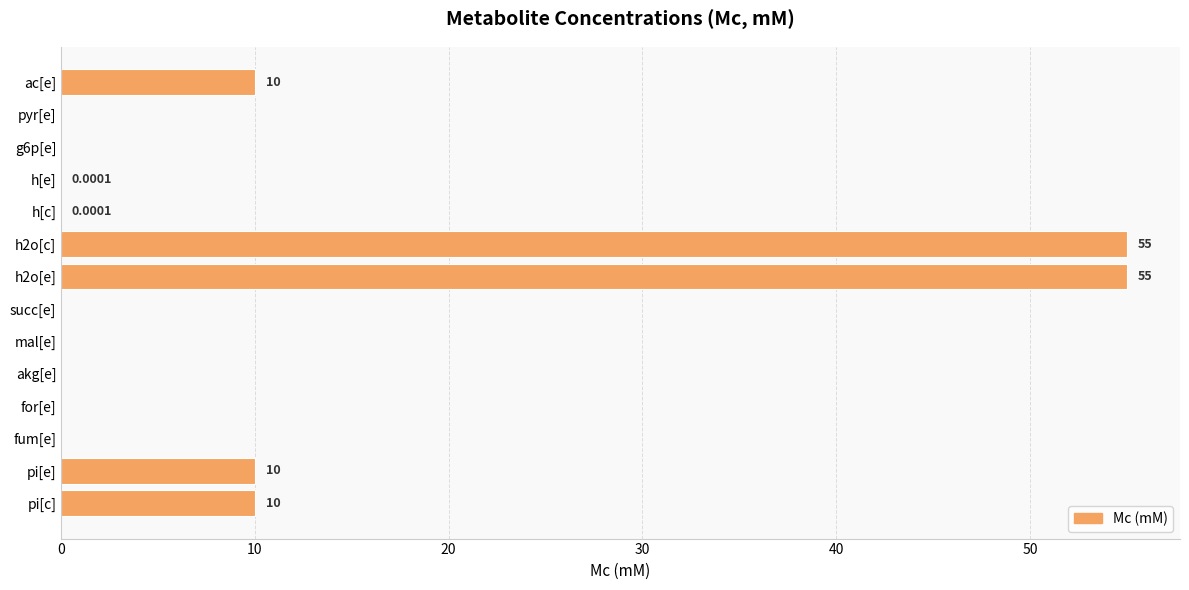

What is the sum of all values?

140.0